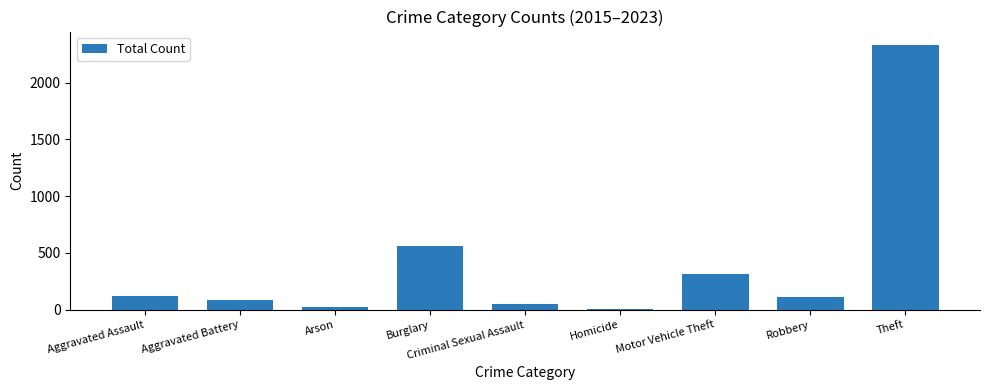

The chart shows a value of 318 at Motor Vehicle Theft. True or false?

True